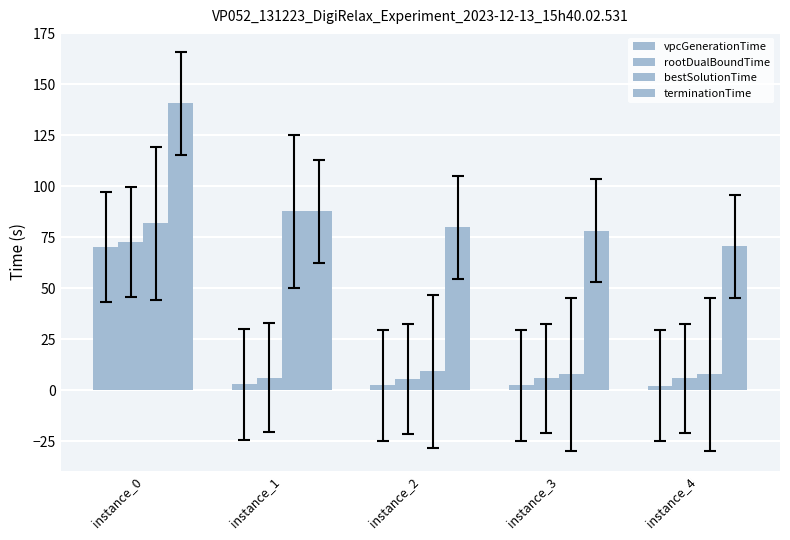

Are the bars horizontal?

No